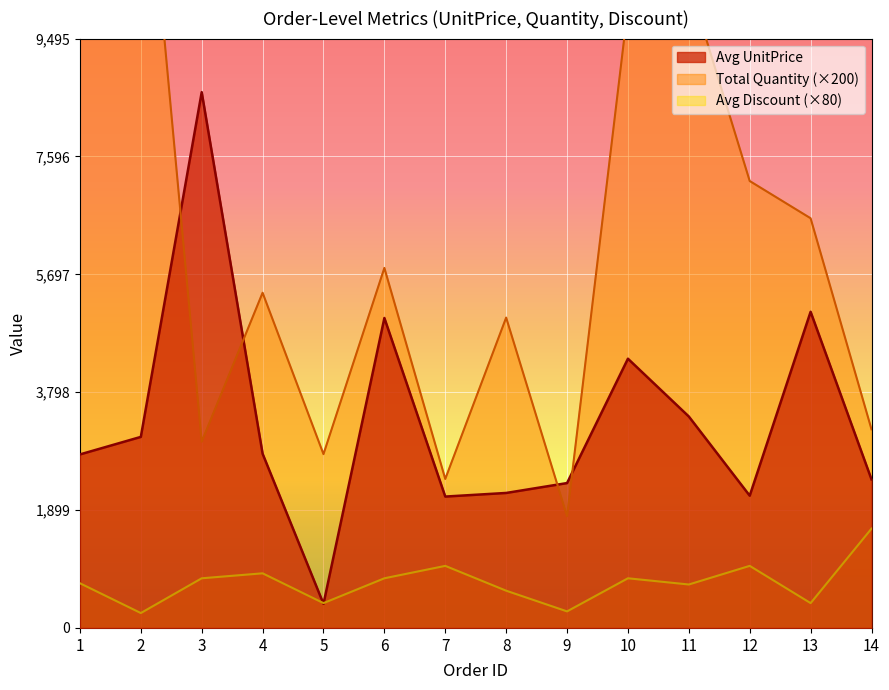

True or false: Avg Quantity and Avg UnitPrice cross at least once.

False